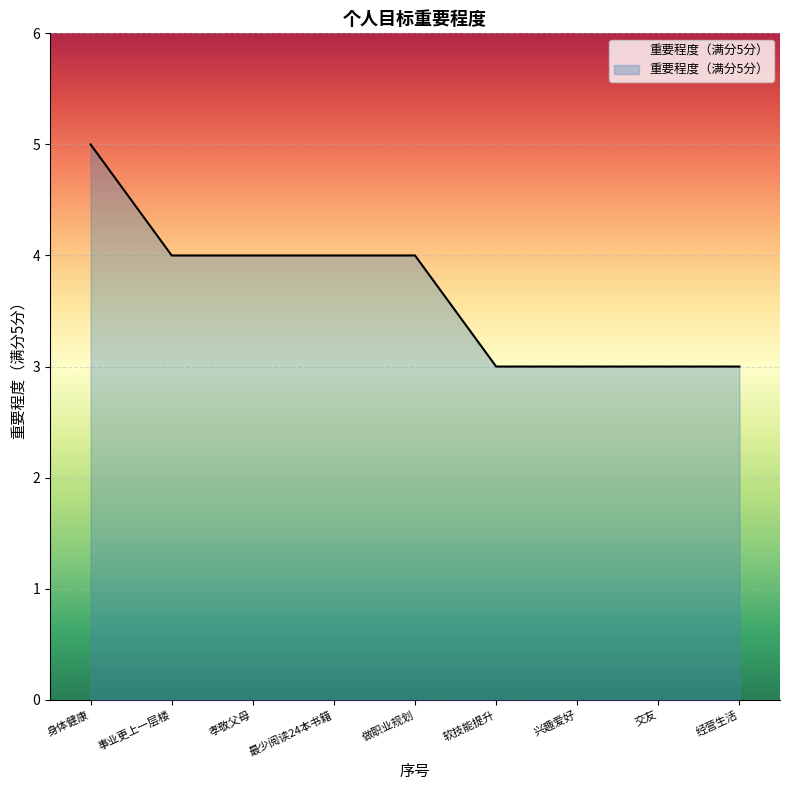

What is the minimum value shown in the chart?

3